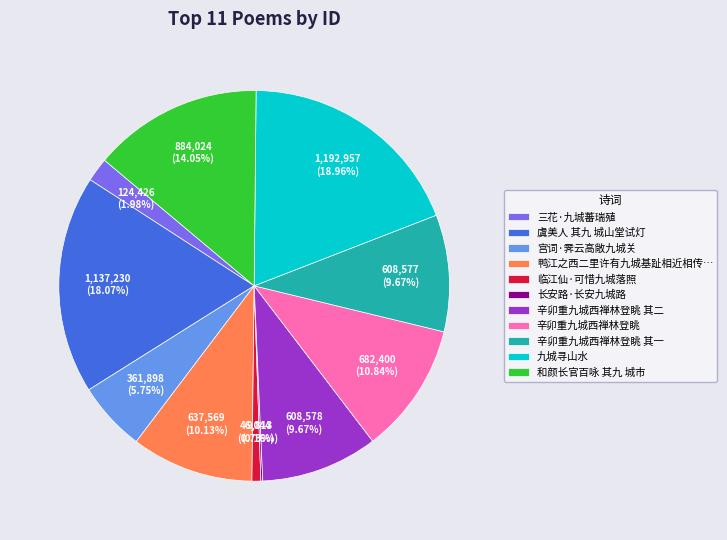

What percentage is the 三花·九城蕃瑞殖 slice, to the nearest percent?

2%